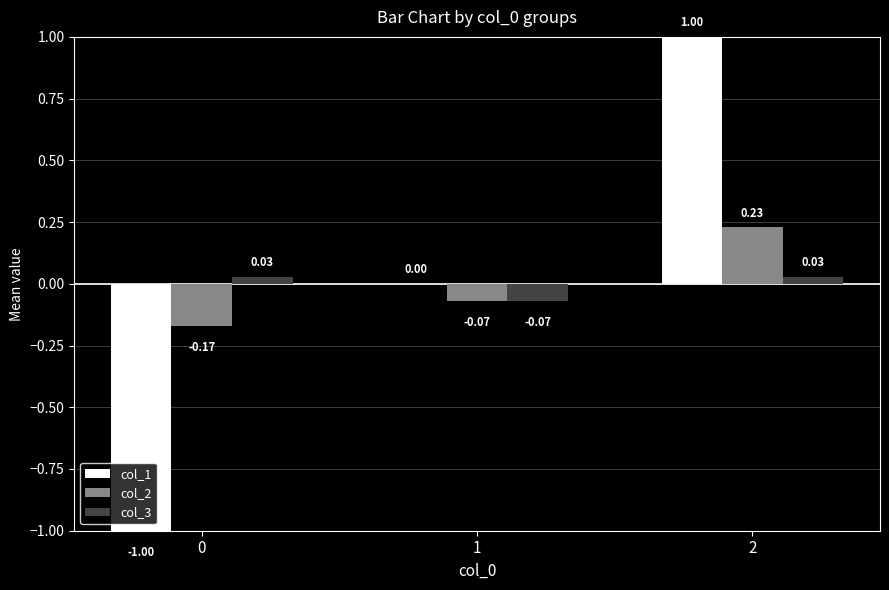

What are all the series names shown in the legend?

col_1, col_2, col_3